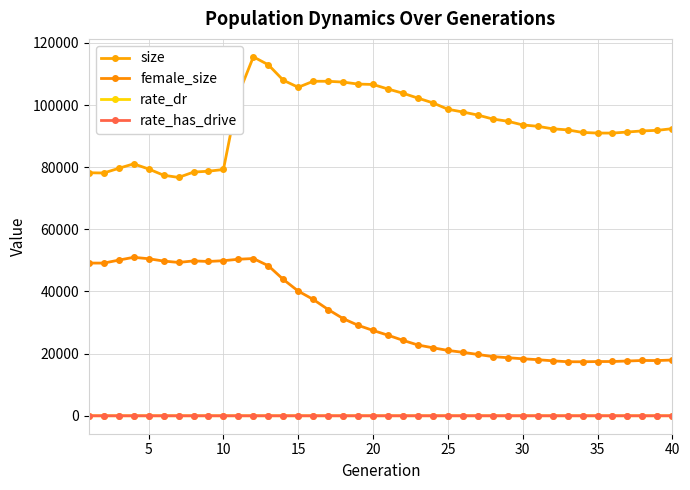

How many values in the rate_dr series exceed 0?

30